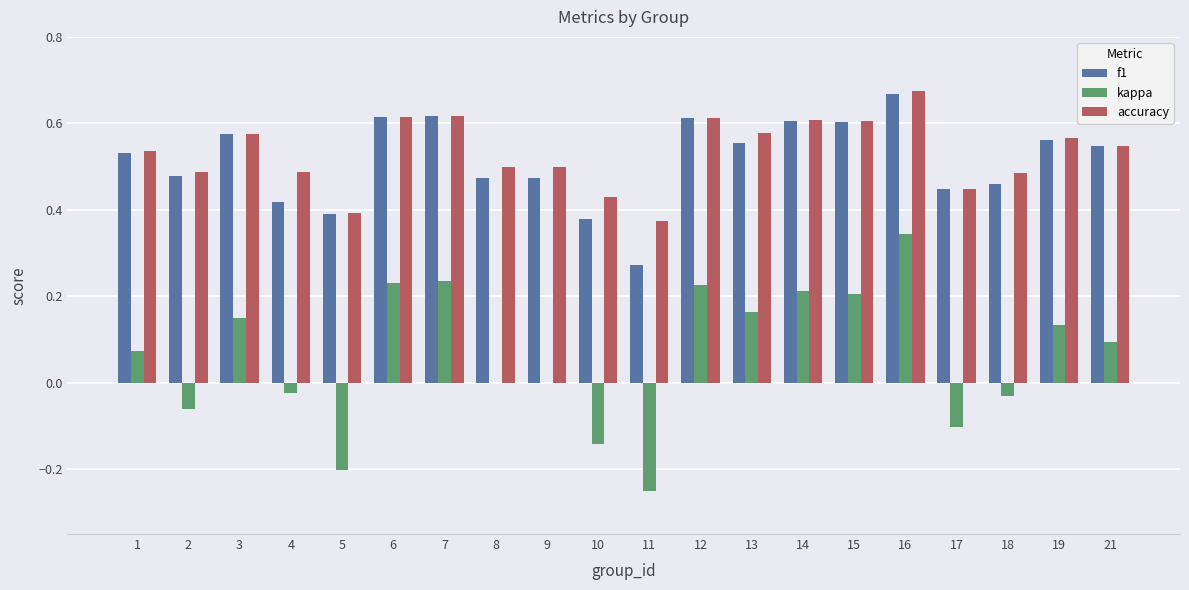

Between 4 and 5, which series saw the biggest shift?

kappa